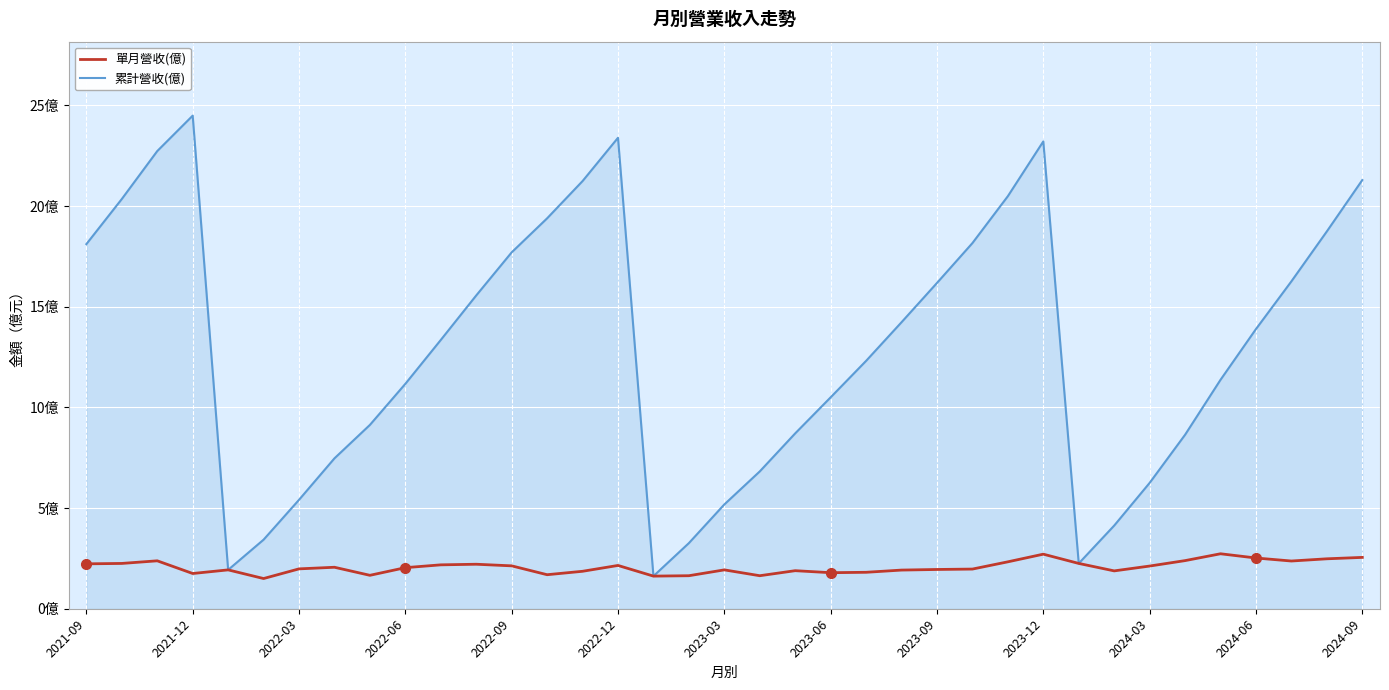

Does the chart display data point markers on the line(s)?

No